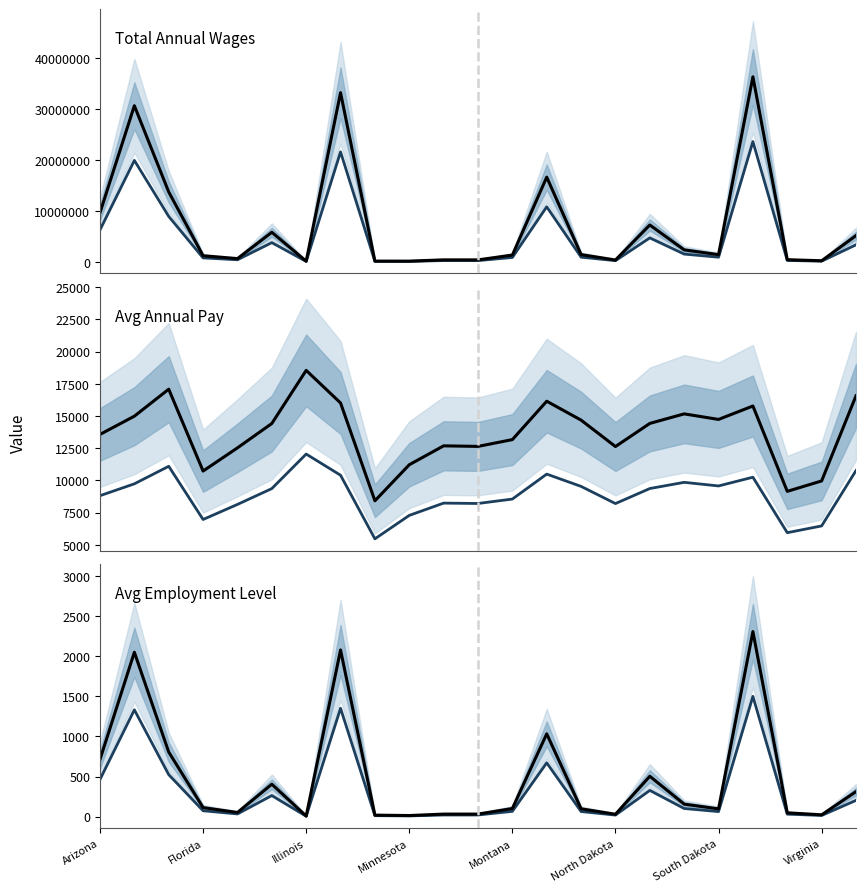

What is the smallest value displayed?

5.2